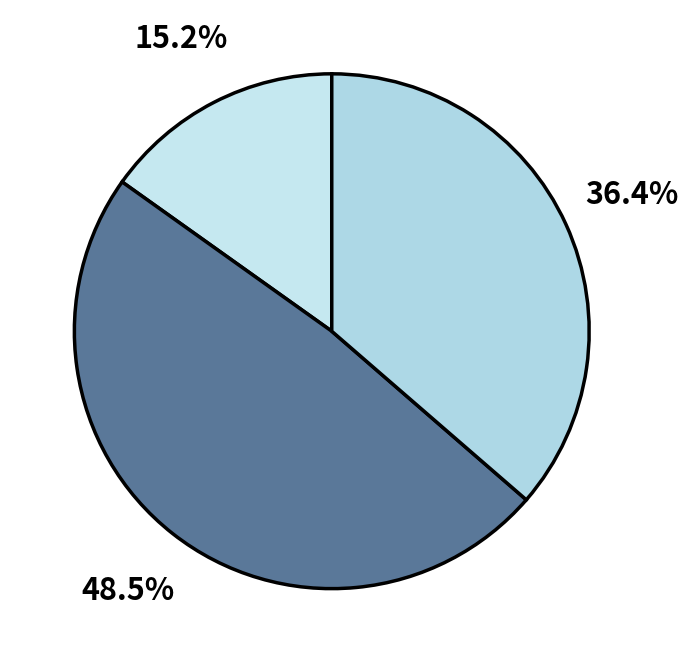

Count the number of slices in the pie.

3